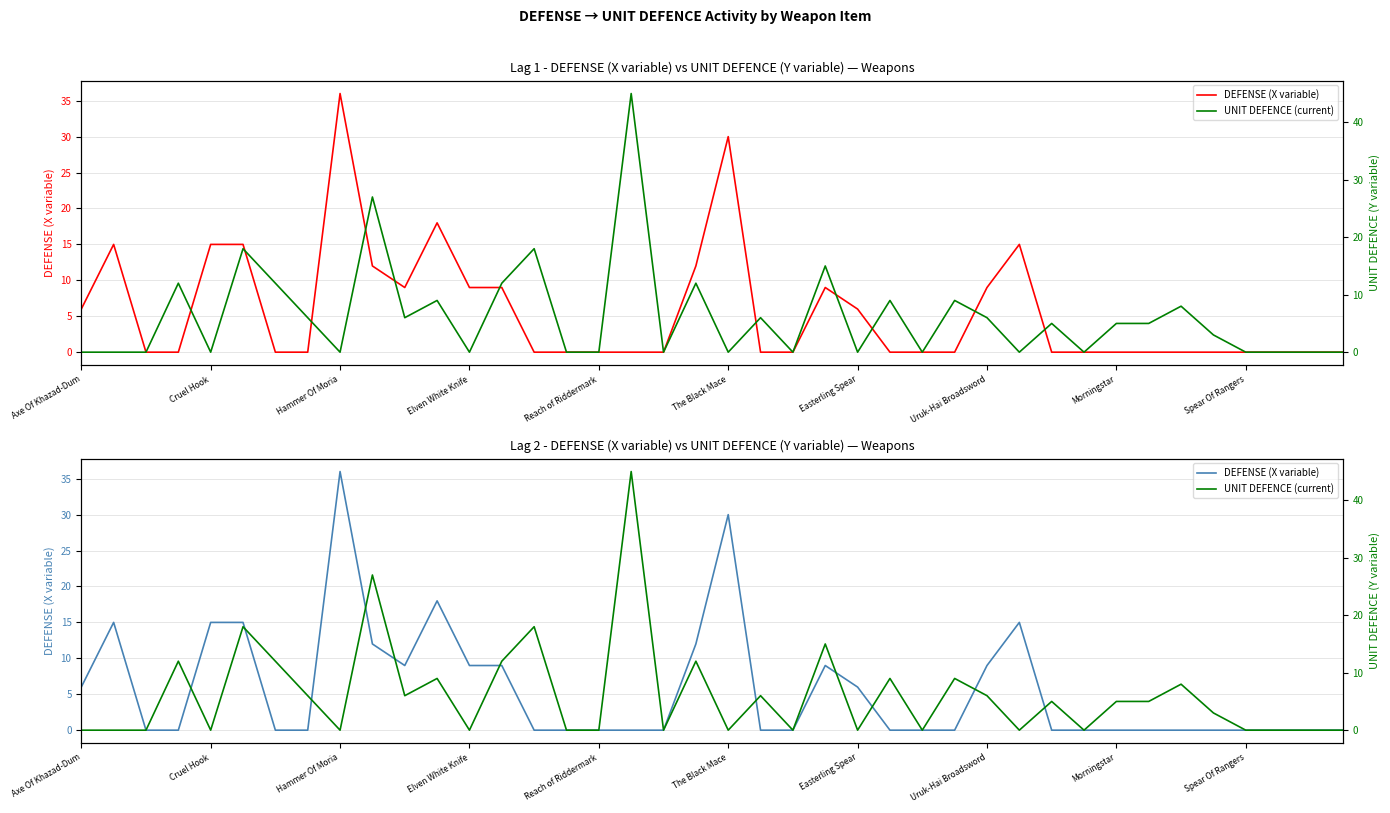

Reading left to right, list all the values displayed in this chart.

DEFENSE (X variable): 6	15	0	0	15	15	0	0	36	12	9	18	9	9	0	0	0	0	0	12	30	0	0	9	6	0	0	0	9	15	0	0	0	0	0	0	0	0	0	0
UNIT DEFENCE (current): 0	0	0	12	0	18	12	6	0	27	6	9	0	12	18	0	0	45	0	12	0	6	0	15	0	9	0	9	6	0	5	0	5	5	8	3	0	0	0	0